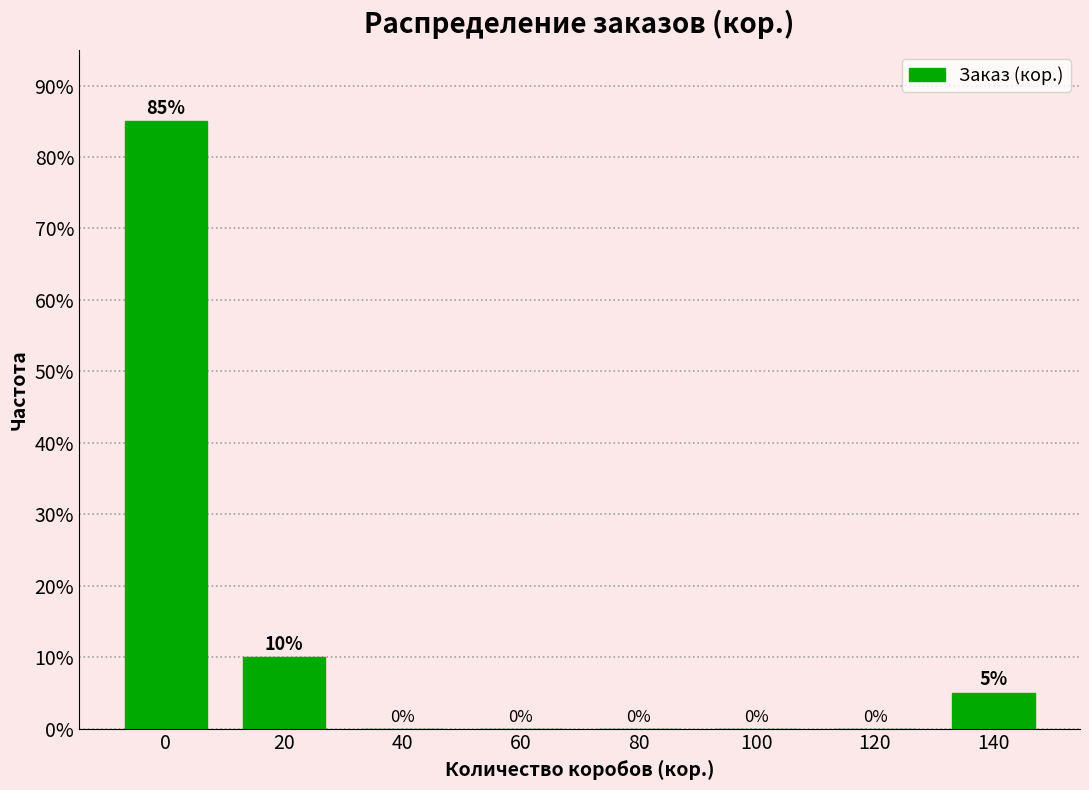

Reading left to right, transcribe all the data shown in this chart.

0=85	20=10	40=0	60=0	80=0	100=0	120=0	140=5